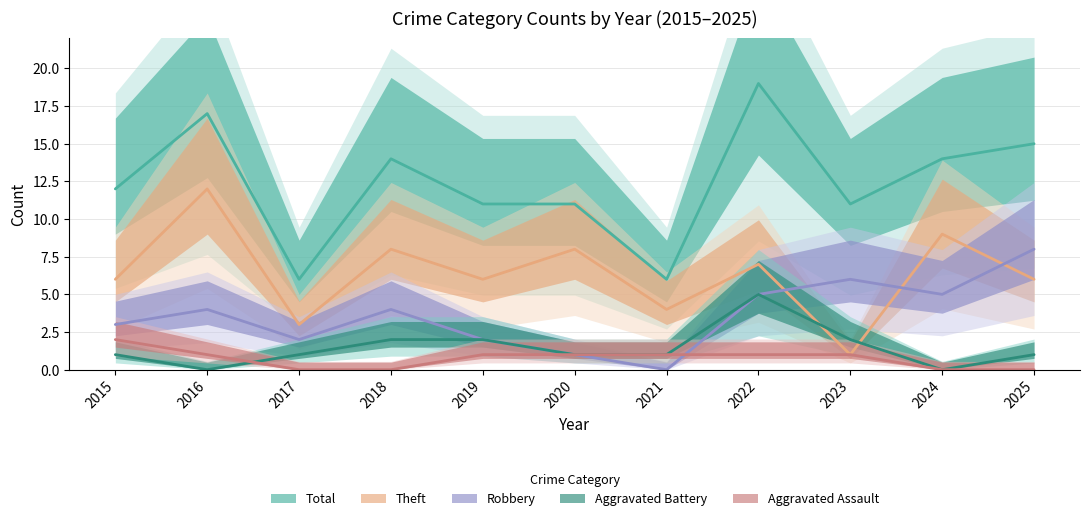

Which category has the highest value in the Aggravated Assault series?

2015